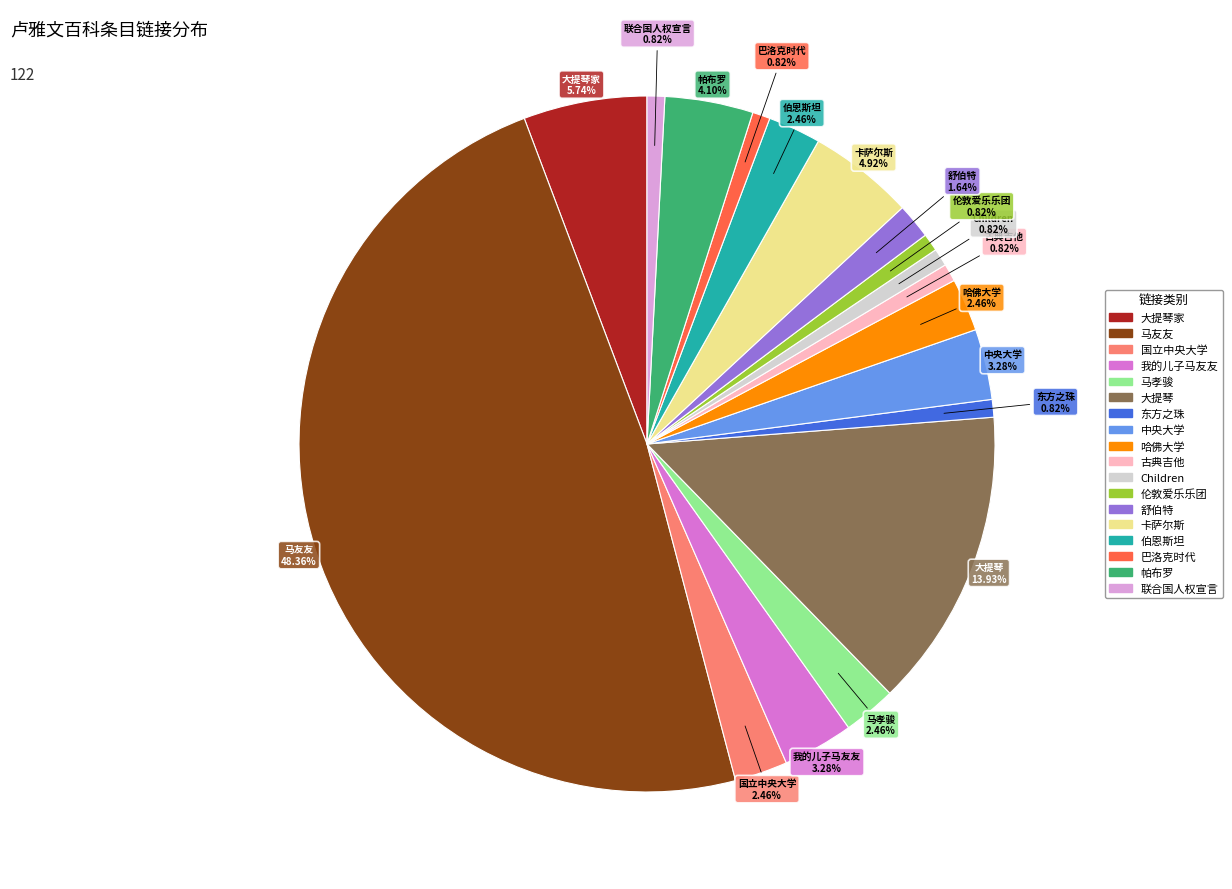

How many segments does this pie chart have?

18